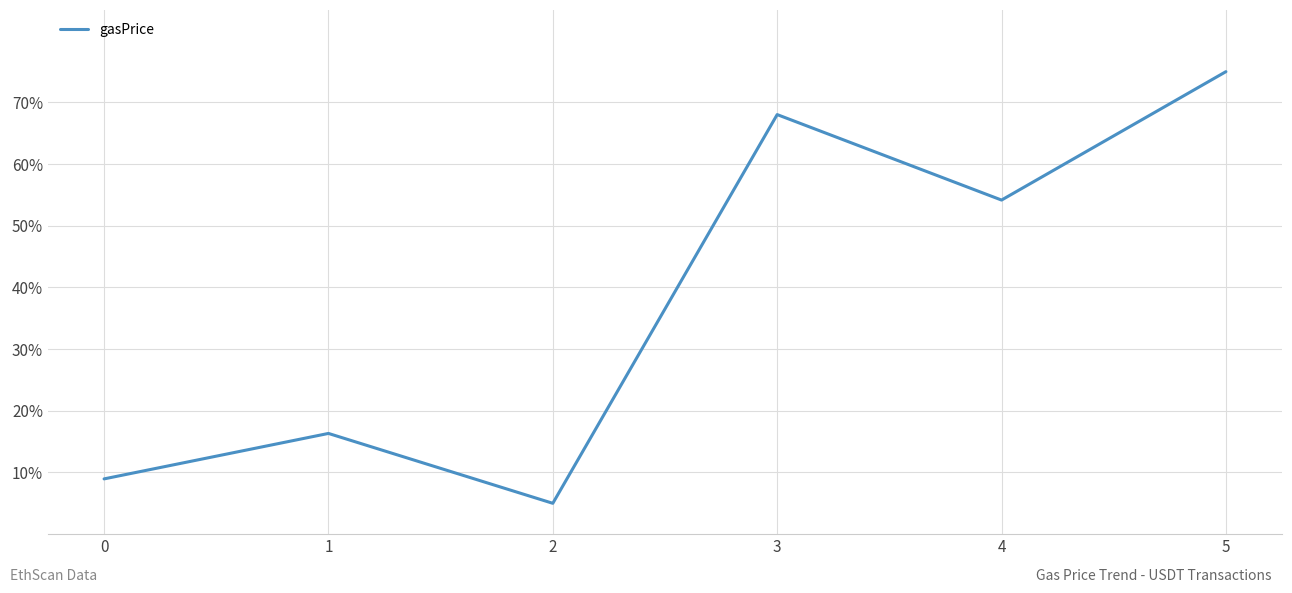

True or false: the data has more than 2 interior local peaks.

False